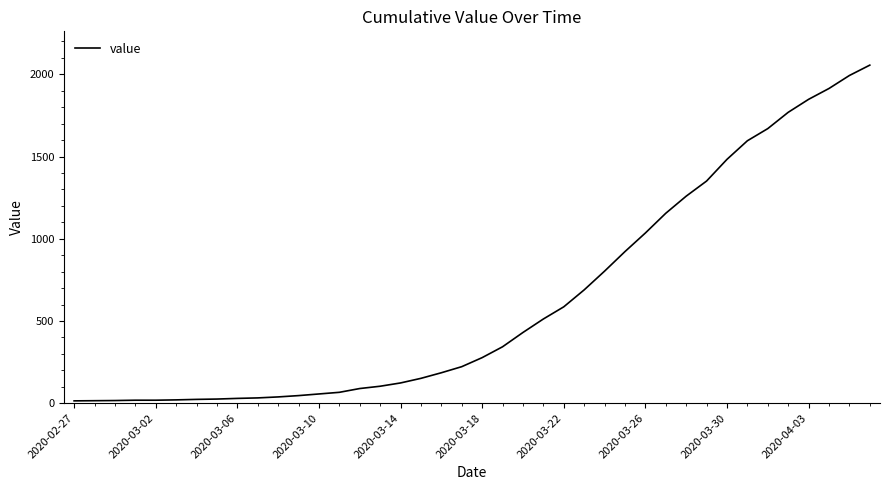

What is the greatest value displayed?

2056